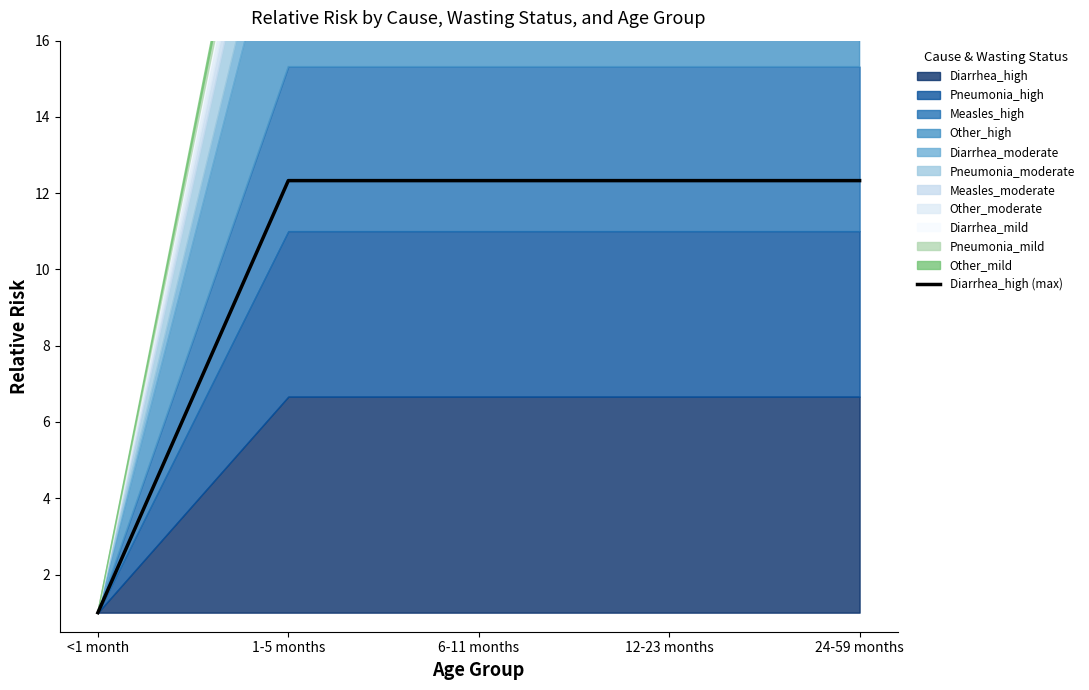

True or false: the data has more than 2 interior local peaks.

False